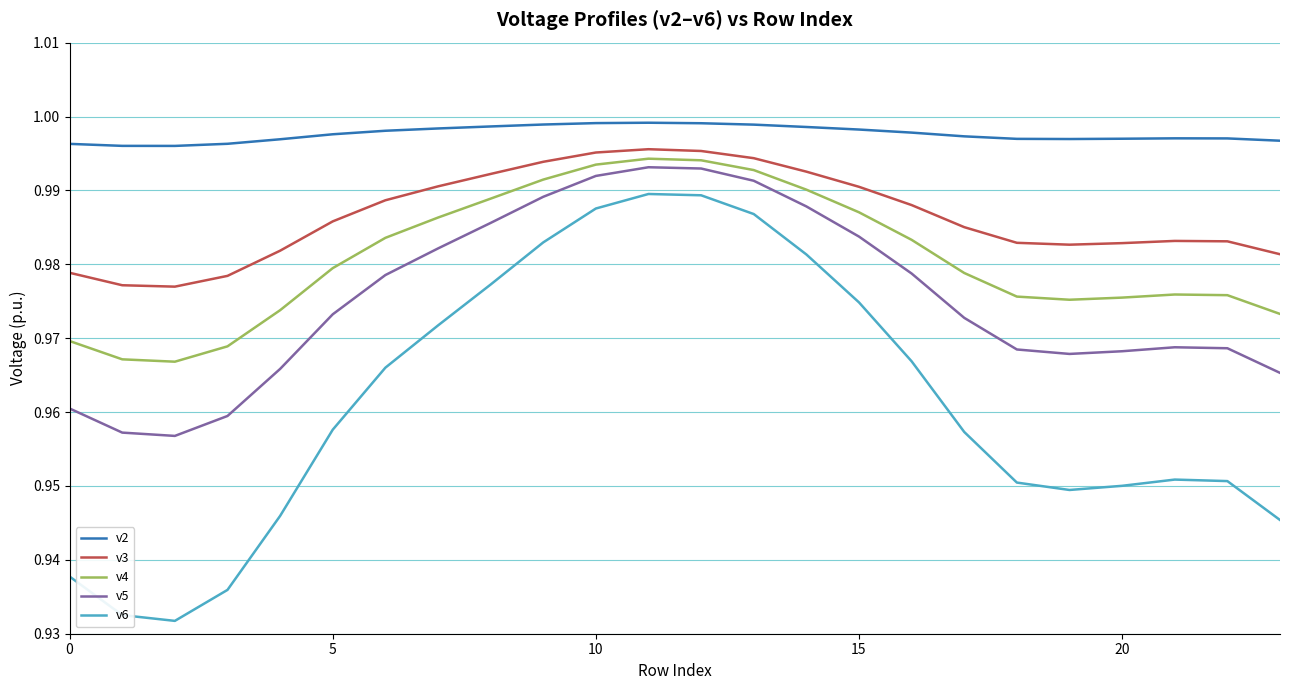

True or false: v2 and v6 intersect in this chart.

False